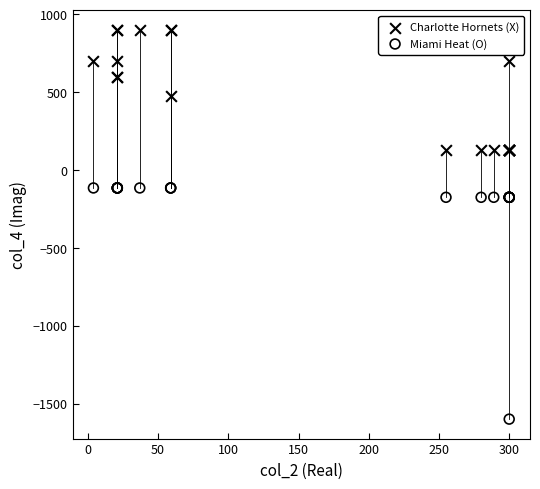

Which series contains the lowest Y value?

Miami Heat (O)